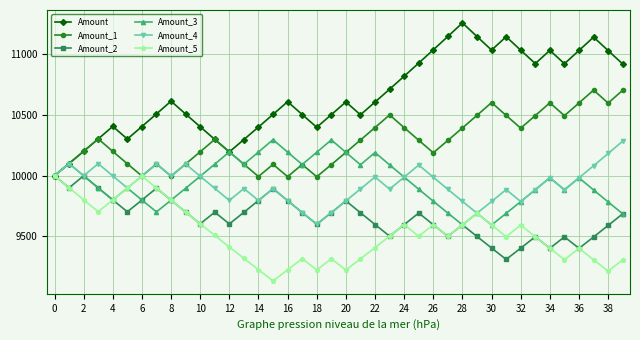

True or false: Amount_1 has more than 1 interior local peaks.

True